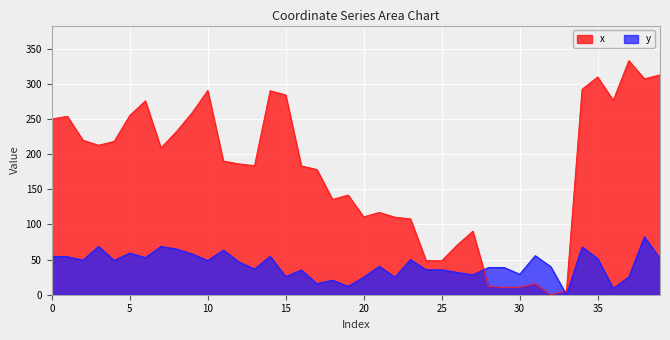

Reading left to right, transcribe all the data shown in this chart.

x: 250.2	253.9	219.9	212.8	218.3	255.2	276.0	208.9	232.4	259.1	290.7	190.3	186.3	183.6	290.4	284.3	183.3	178.2	135.6	141.8	110.9	117.1	110.4	108.0	48.6	48.3	70.8	90.4	12.1	10.4	10.6	15.9	0.0	5.6	292.4	310.0	276.6	333.2	307.3	312.9
y: 54.8	54.1	49.3	68.8	48.8	59.3	52.8	68.7	65.1	58.1	48.7	63.6	46.7	36.7	54.7	25.8	35.3	15.9	20.7	11.9	24.9	40.5	25.0	50.1	35.5	35.5	31.7	28.4	38.7	38.8	29.2	55.6	39.8	0.0	67.9	51.6	9.0	25.4	82.6	51.5